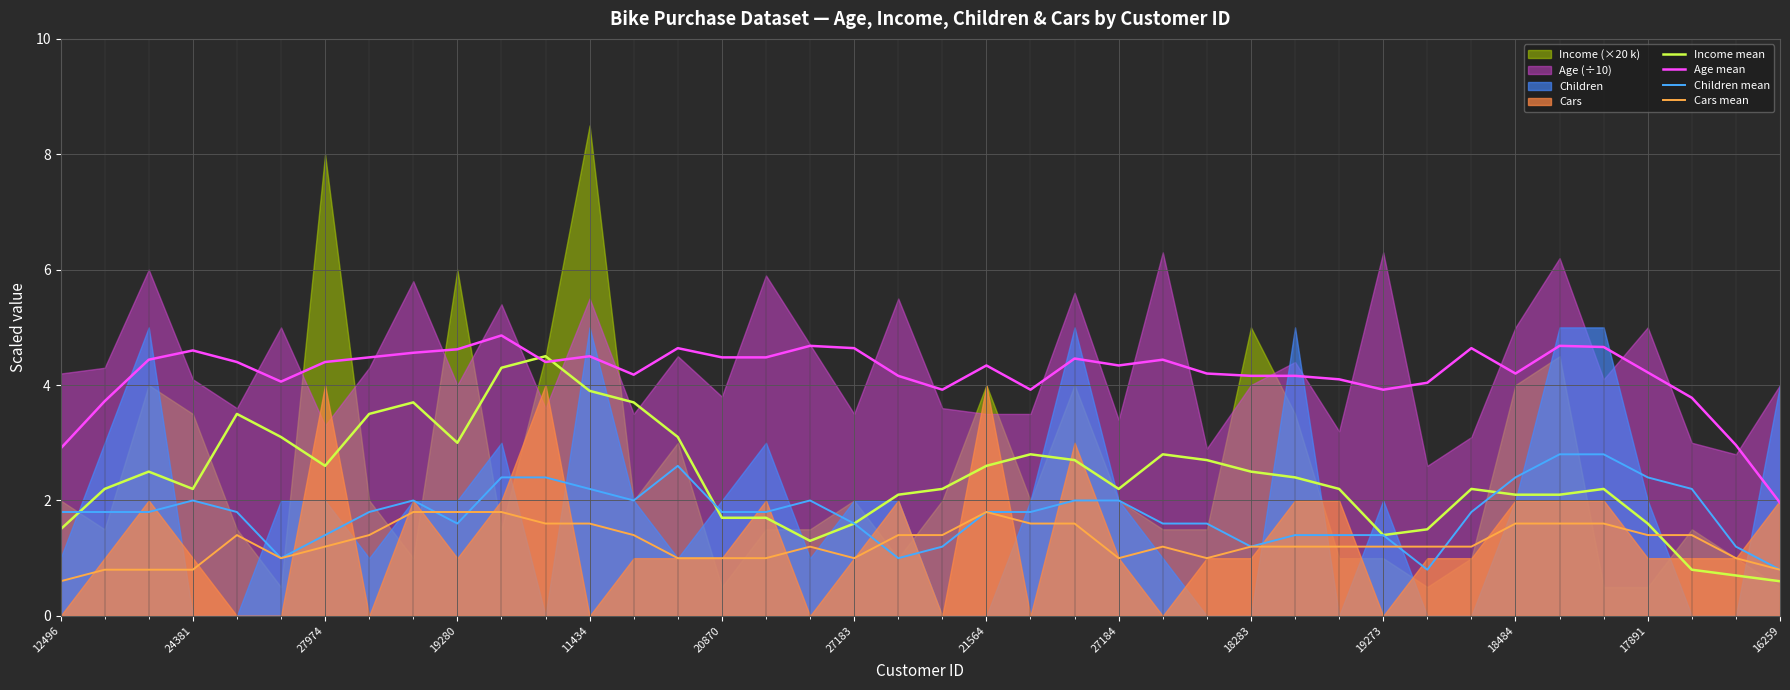

True or false: Income mean and Cars mean cross at least once.

True